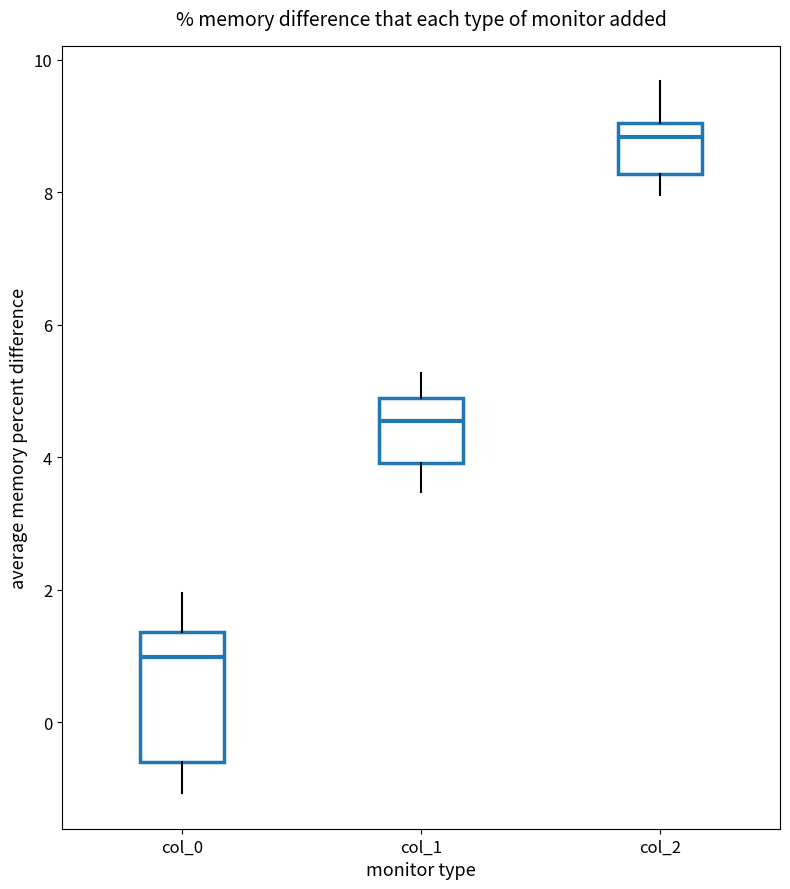

Which box is the tallest, from its lower edge to its upper edge?

col_0